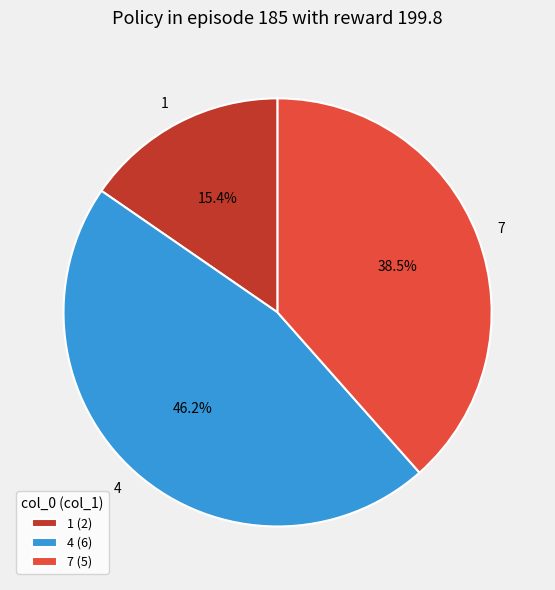

The 7 slice represents 52% of the pie. True or false?

False